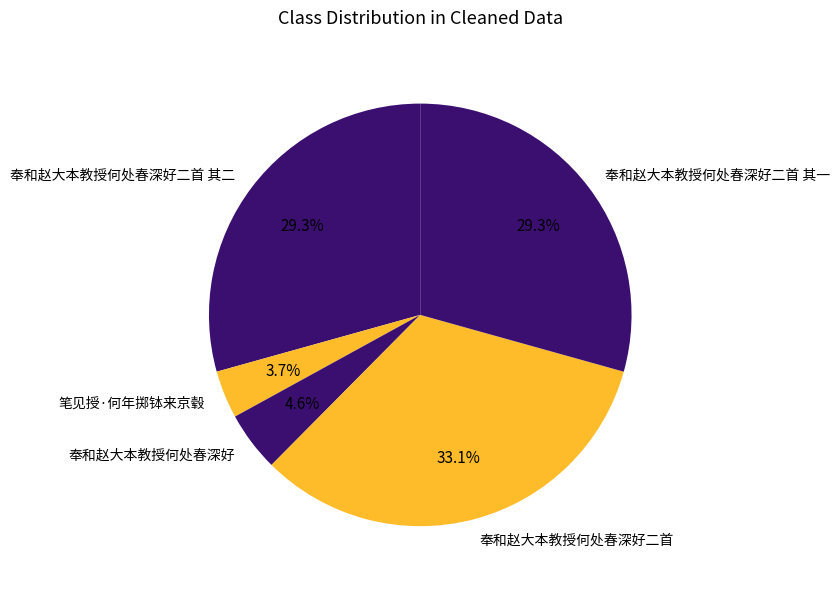

Does 奉和赵大本教授何处春深好 account for over 50% of the chart?

No